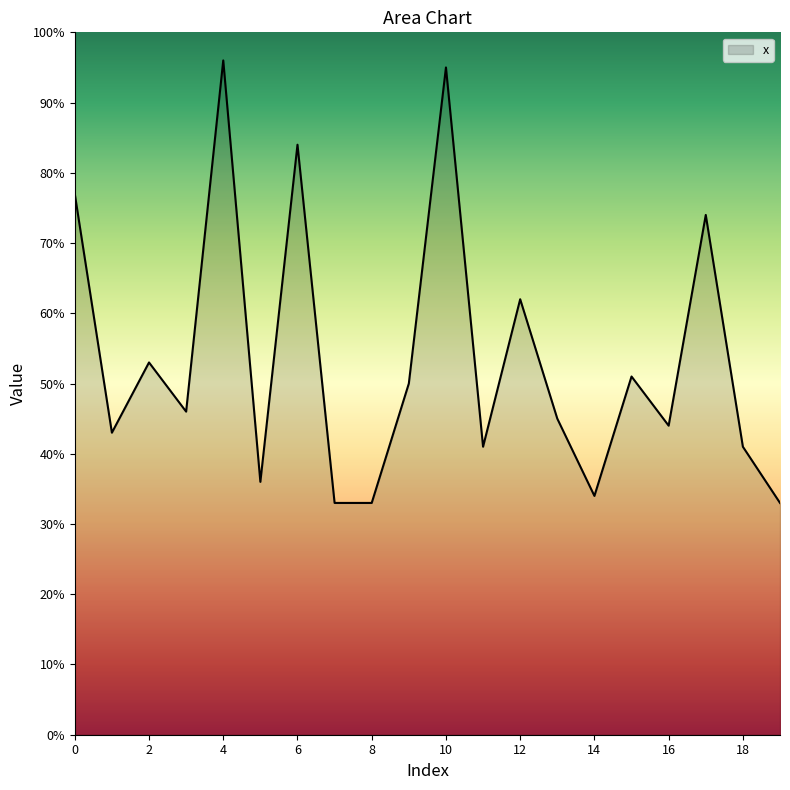

What is the maximum value shown in the chart?

96